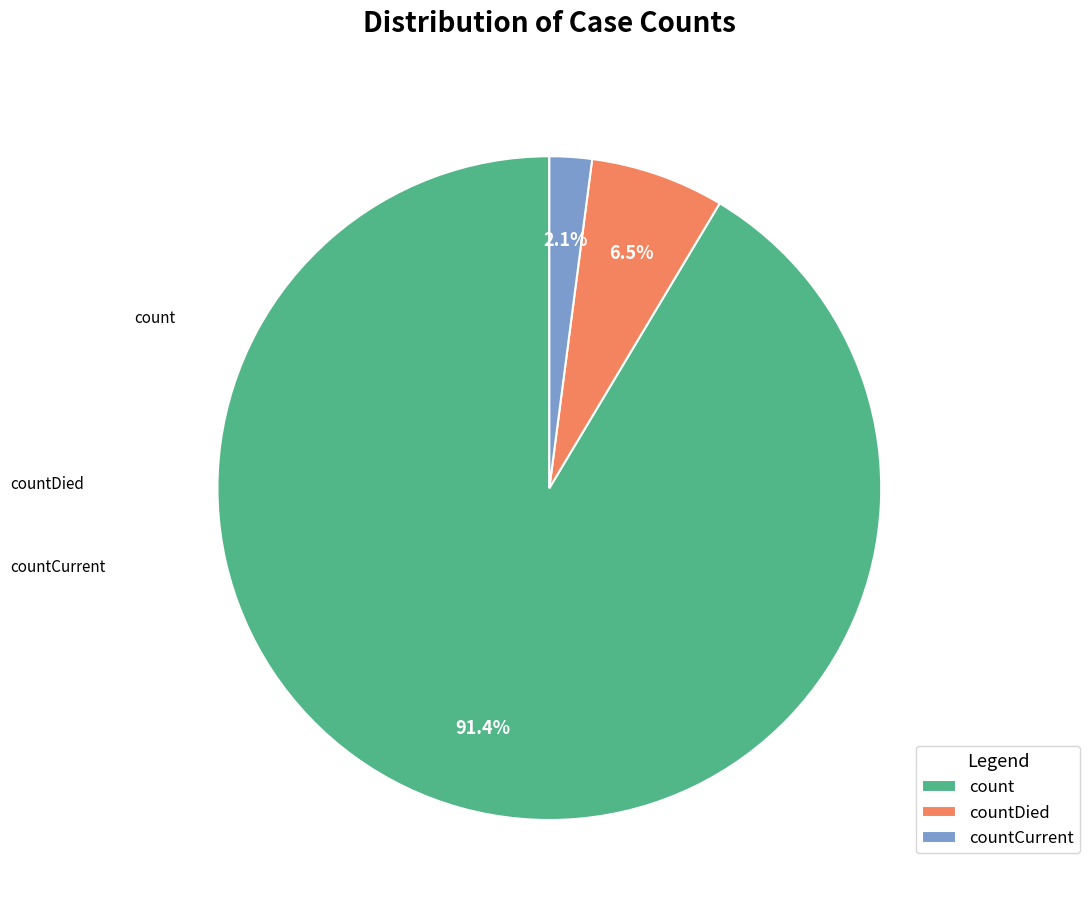

Rank the categories by value from highest to lowest.

count, countDied, countCurrent